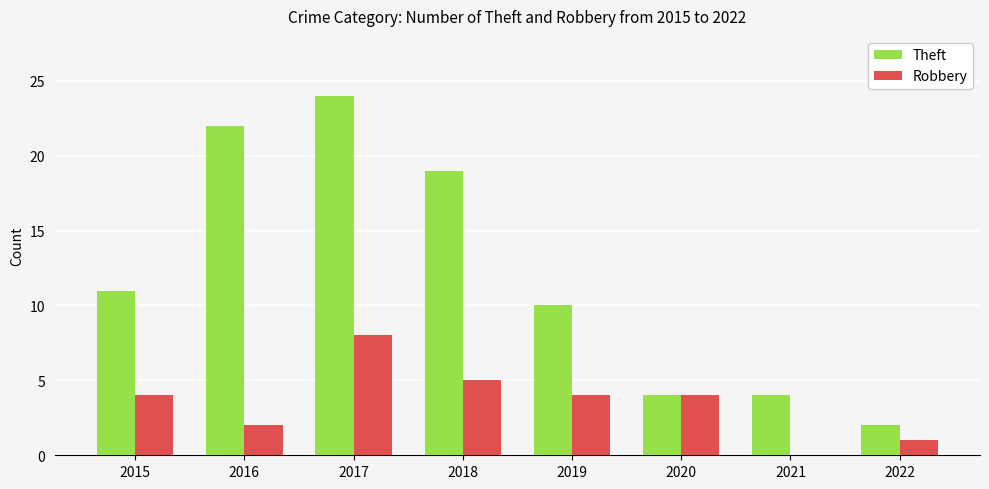

Which series changed the most between 2017 and 2018?

Theft